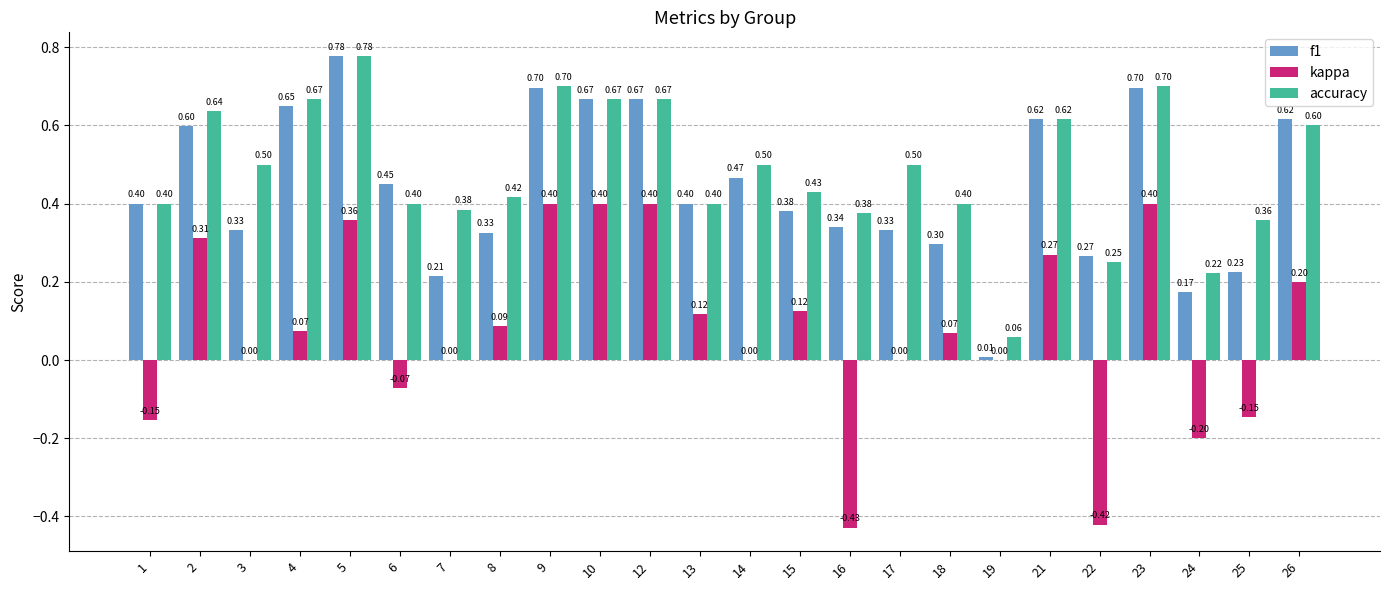

Is the value of accuracy at 16 greater than the value of kappa at 8?

Yes